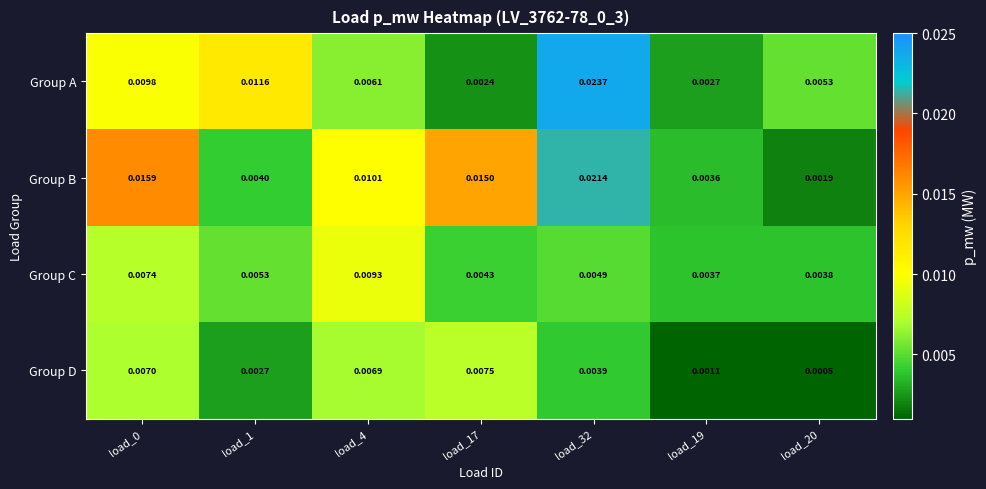

At which category is the sum across all series the highest?

load_32